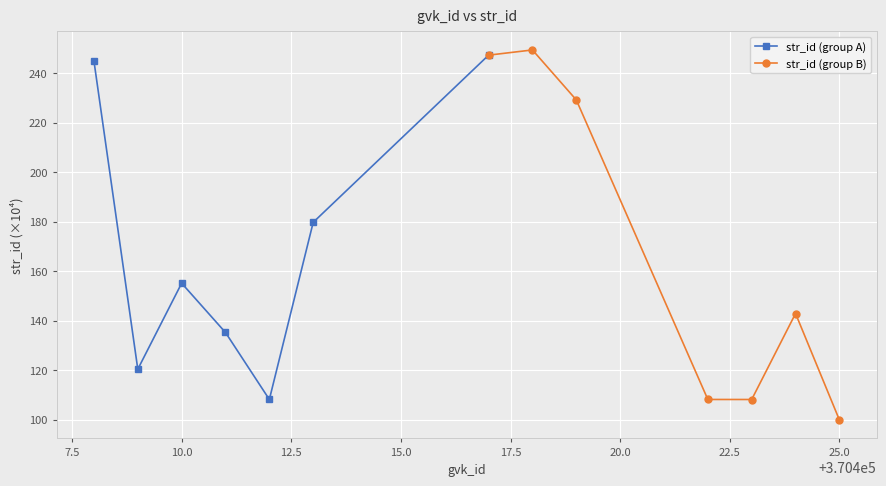

True or false: str_id (group A) has more than 1 interior local peaks.

False